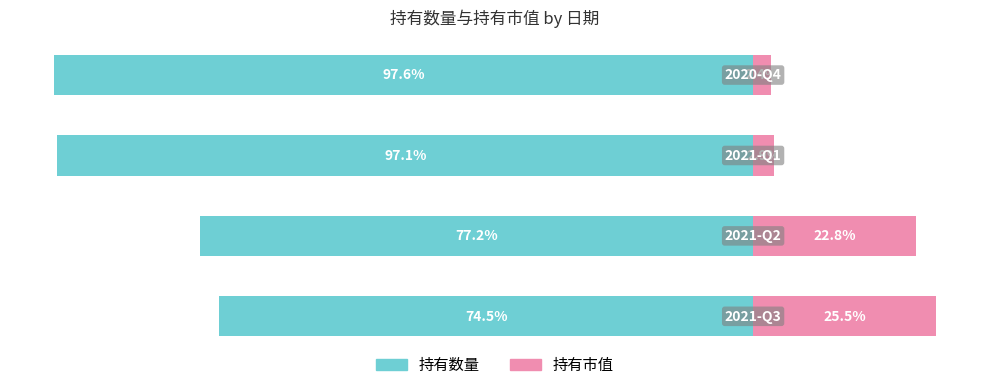

Count the number of data series in this chart.

2